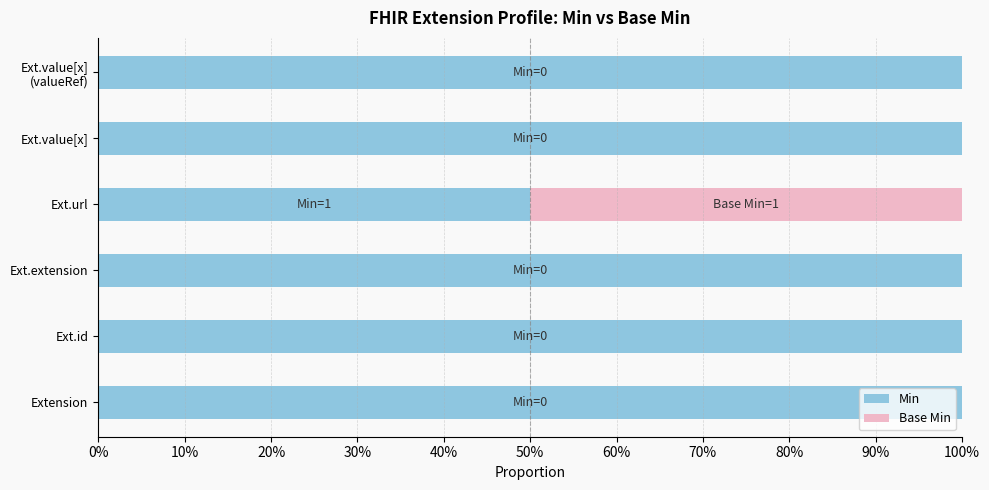

At how many categories does at least one series exceed 0?

6